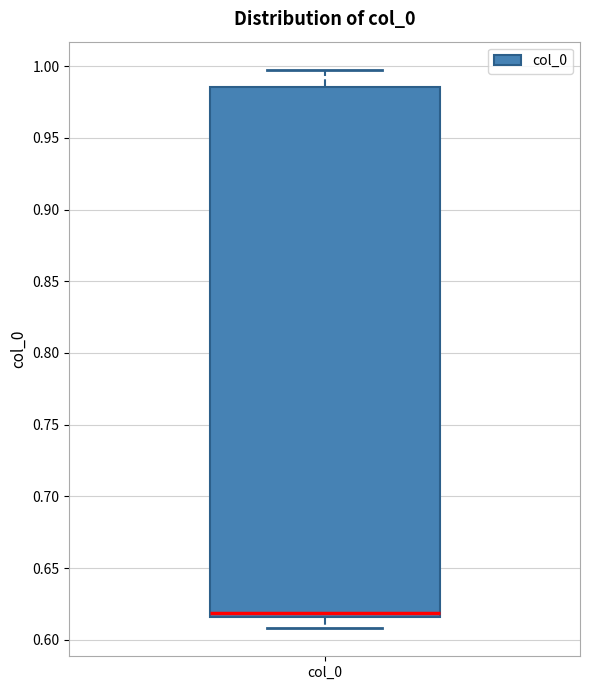

Where is the lower edge of the box for col_0 on the y-axis? The values are not printed on the chart, so give them approximately, as read against the axis.

0.615